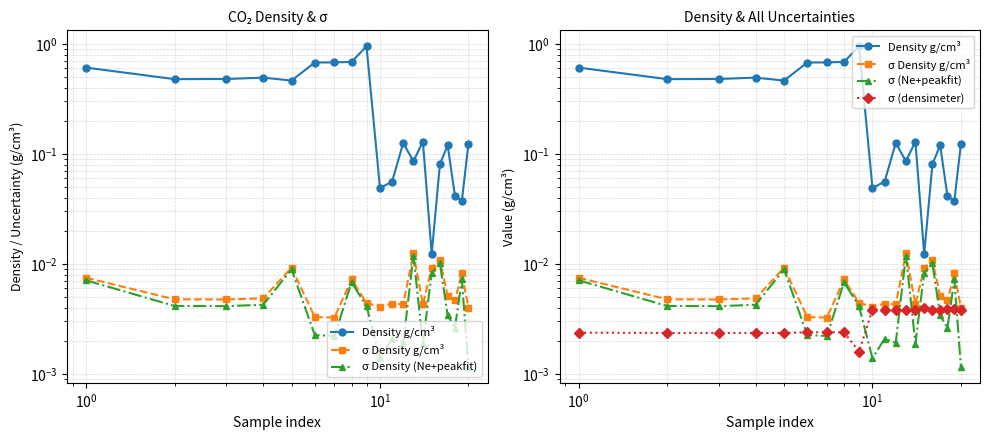

Does the chart display data point markers on the line(s)?

Yes